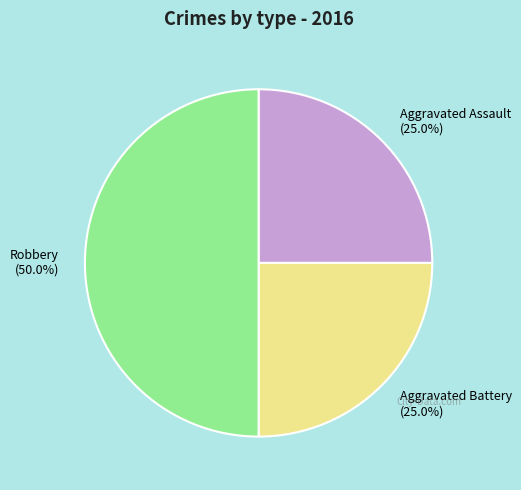

What percentage is the Aggravated Battery slice, to the nearest percent?

25%